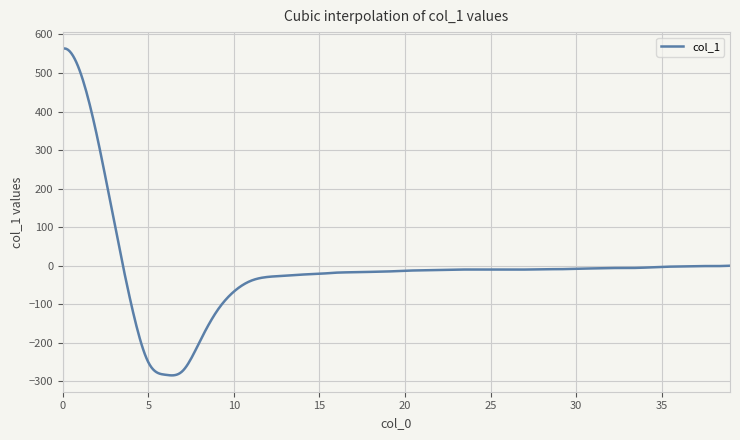

What is the minimum value shown in the chart?

-284.5